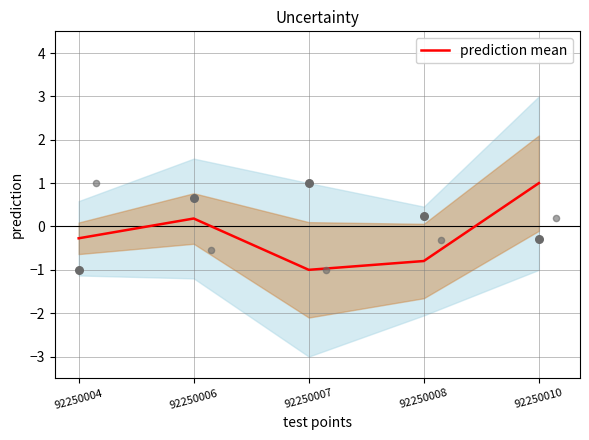

Between 92250007 and 92250006, which is larger?

92250006